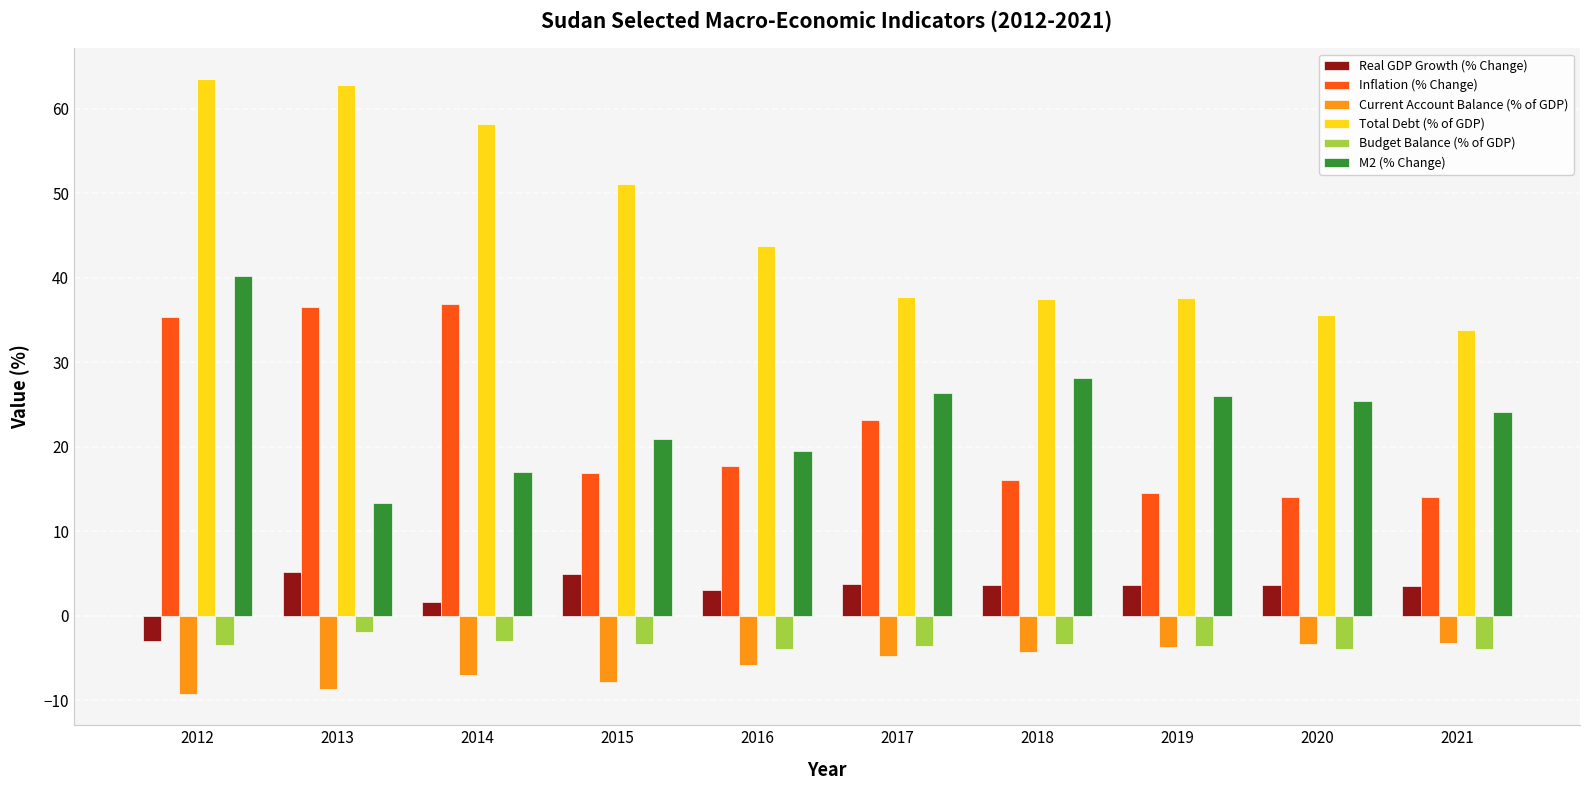

Are the bars horizontal?

No